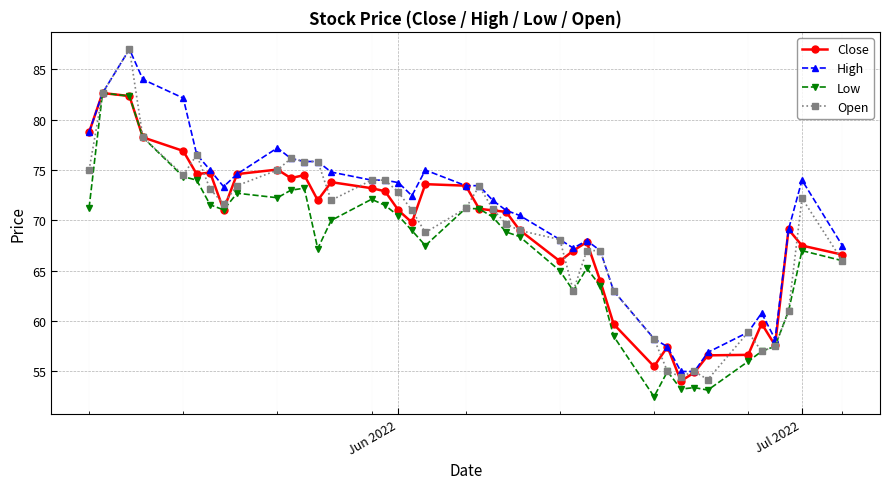

What is the minimum value shown in the chart?

52.5